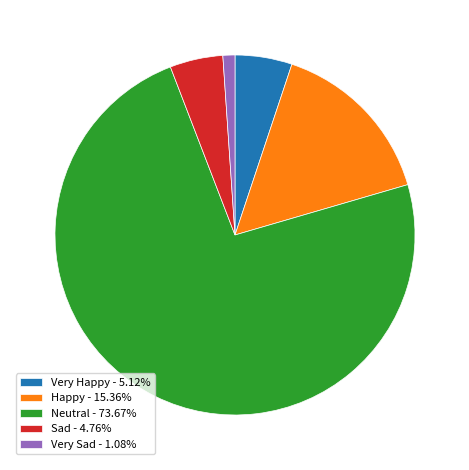

How many segments does this pie chart have?

5